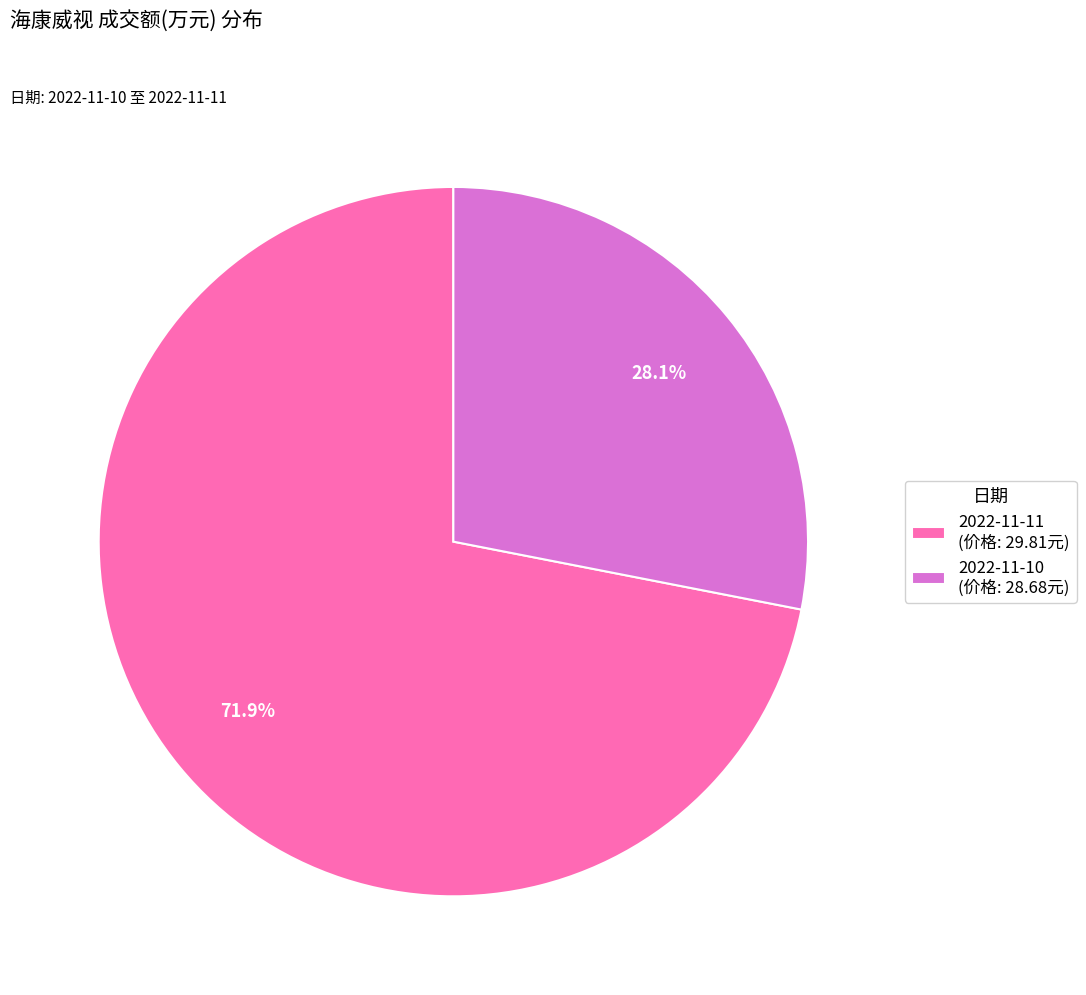

What percentage is the 2022-11-10 slice, to the nearest percent?

28%